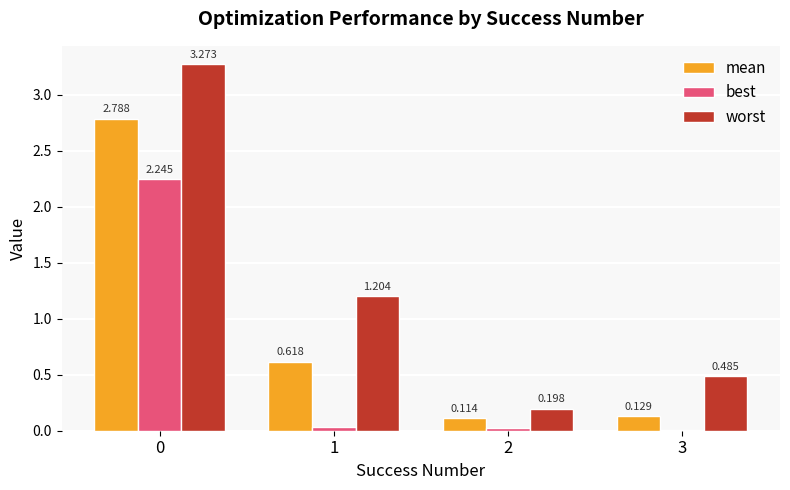

The mean series shows 1.0 at 0. True or false?

False